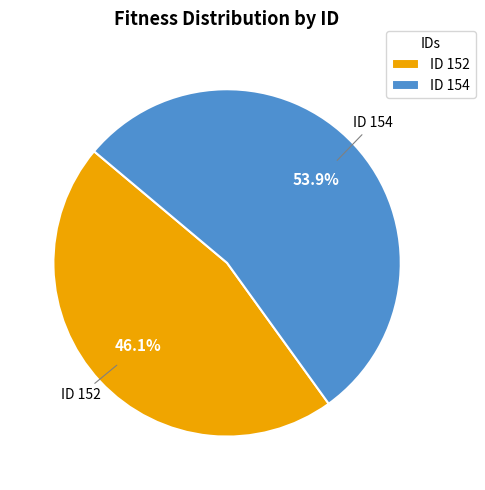

Which category accounts for the majority?

ID 154